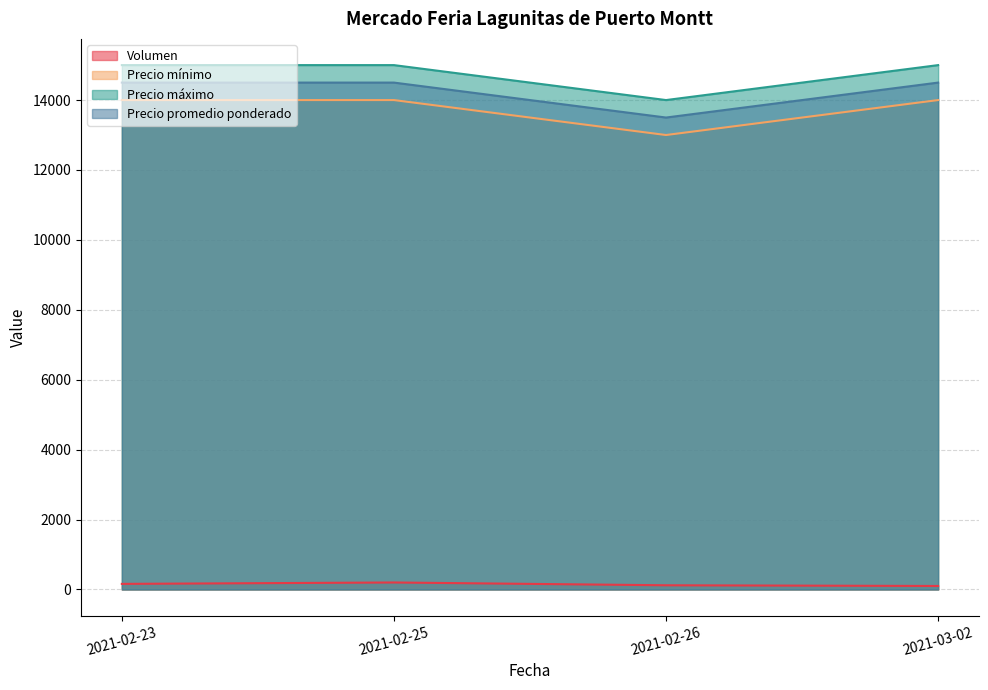

Does the chart display data point markers on the line(s)?

No